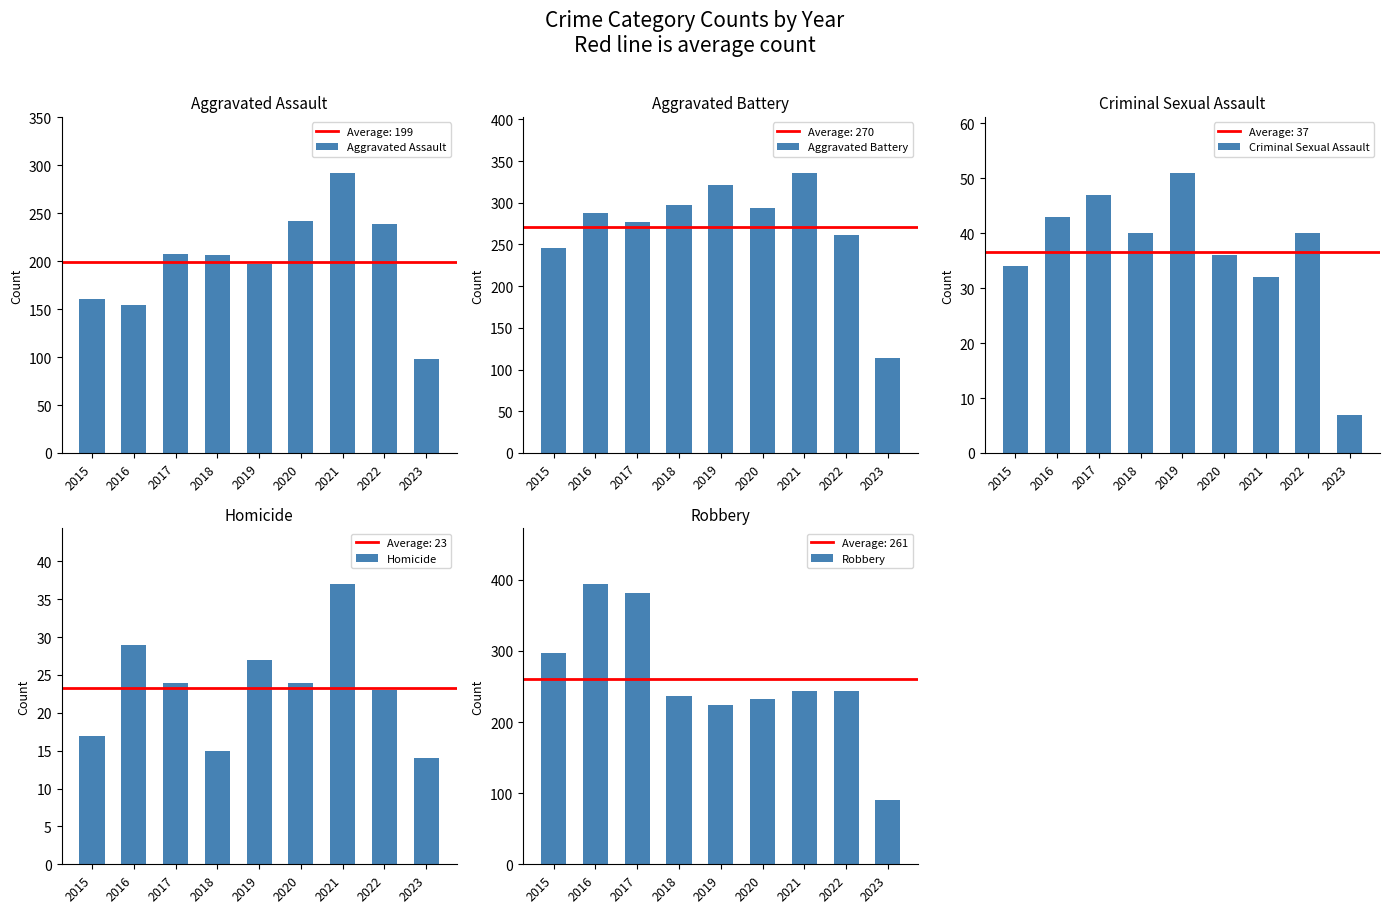

Rank the series at 2015 from lowest to highest value.

Homicide, Criminal Sexual Assault, Aggravated Assault, Aggravated Battery, Robbery